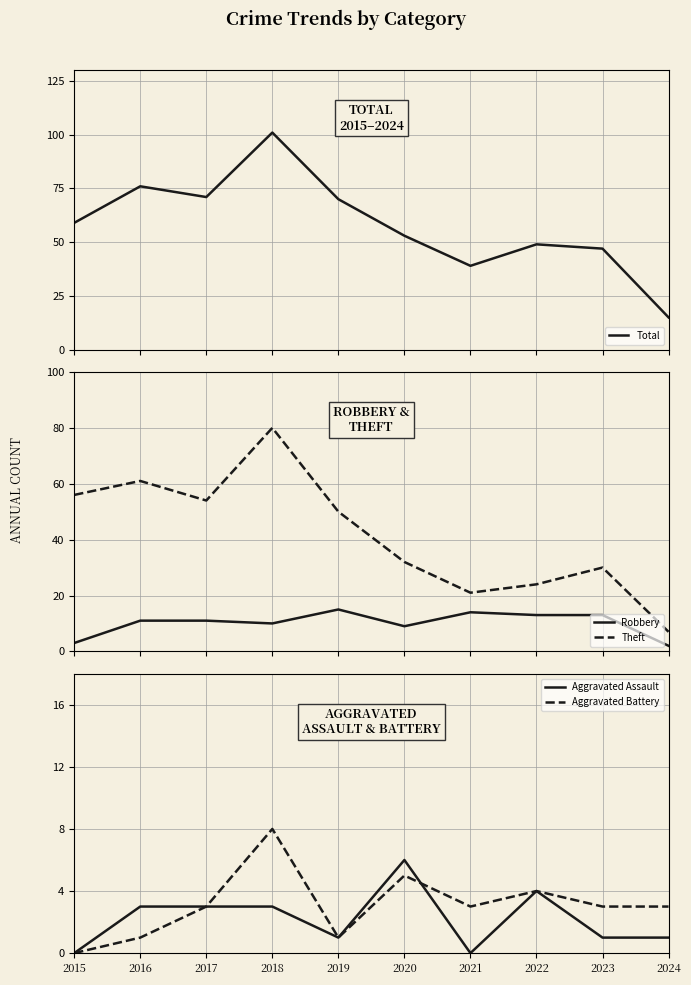

At 2015, list the series in order from largest to smallest.

Total, Theft, Robbery, Aggravated Assault, Aggravated Battery